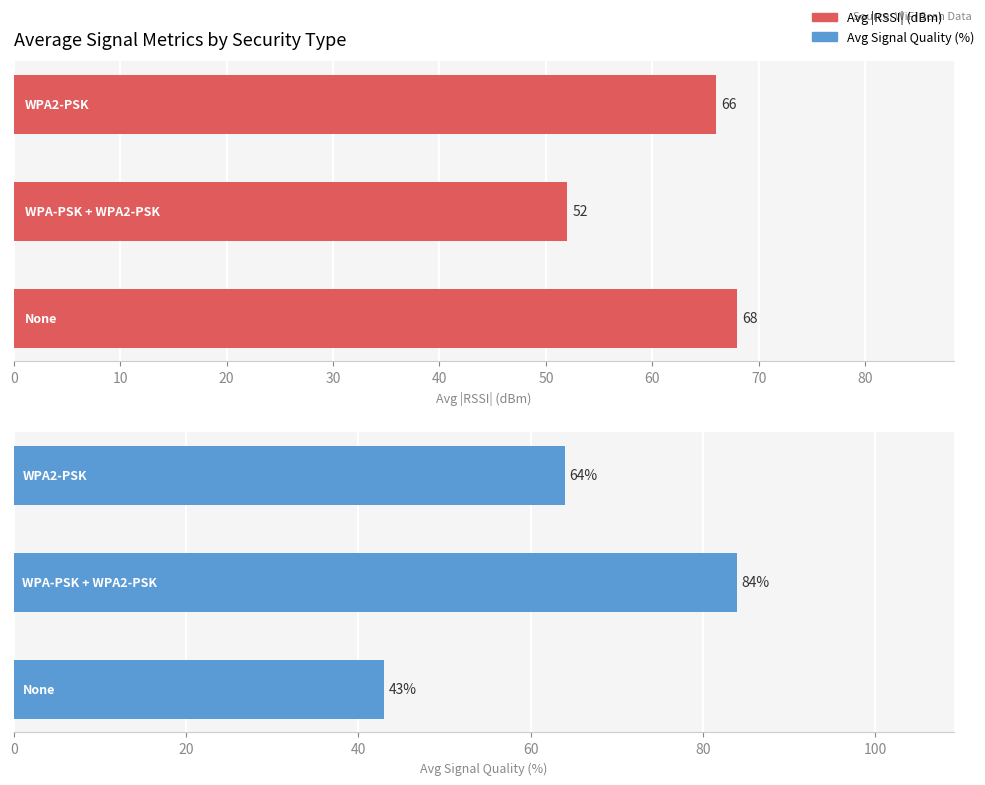

List the series in order of their overall mean, lowest first.

Avg |RSSI| (dBm), Avg Signal Quality (%)